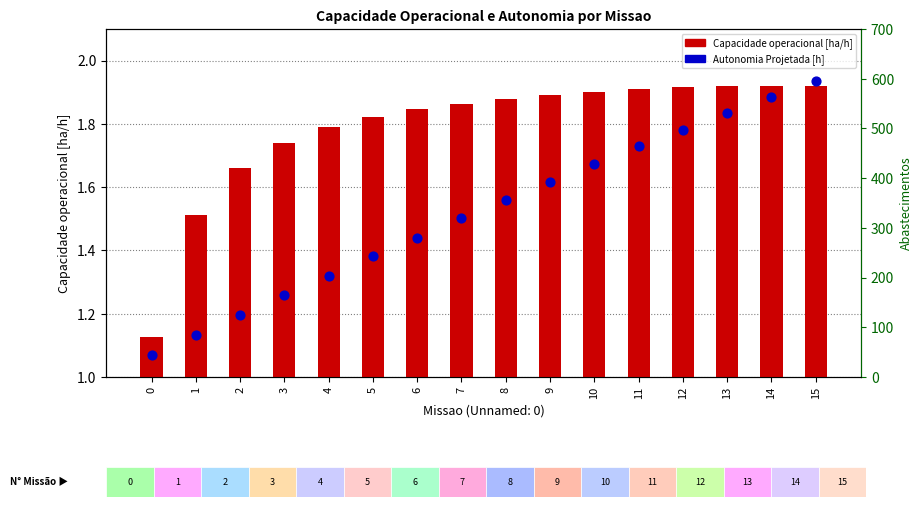

Which series has the largest total across all categories?

Autonomia Projetada [h]